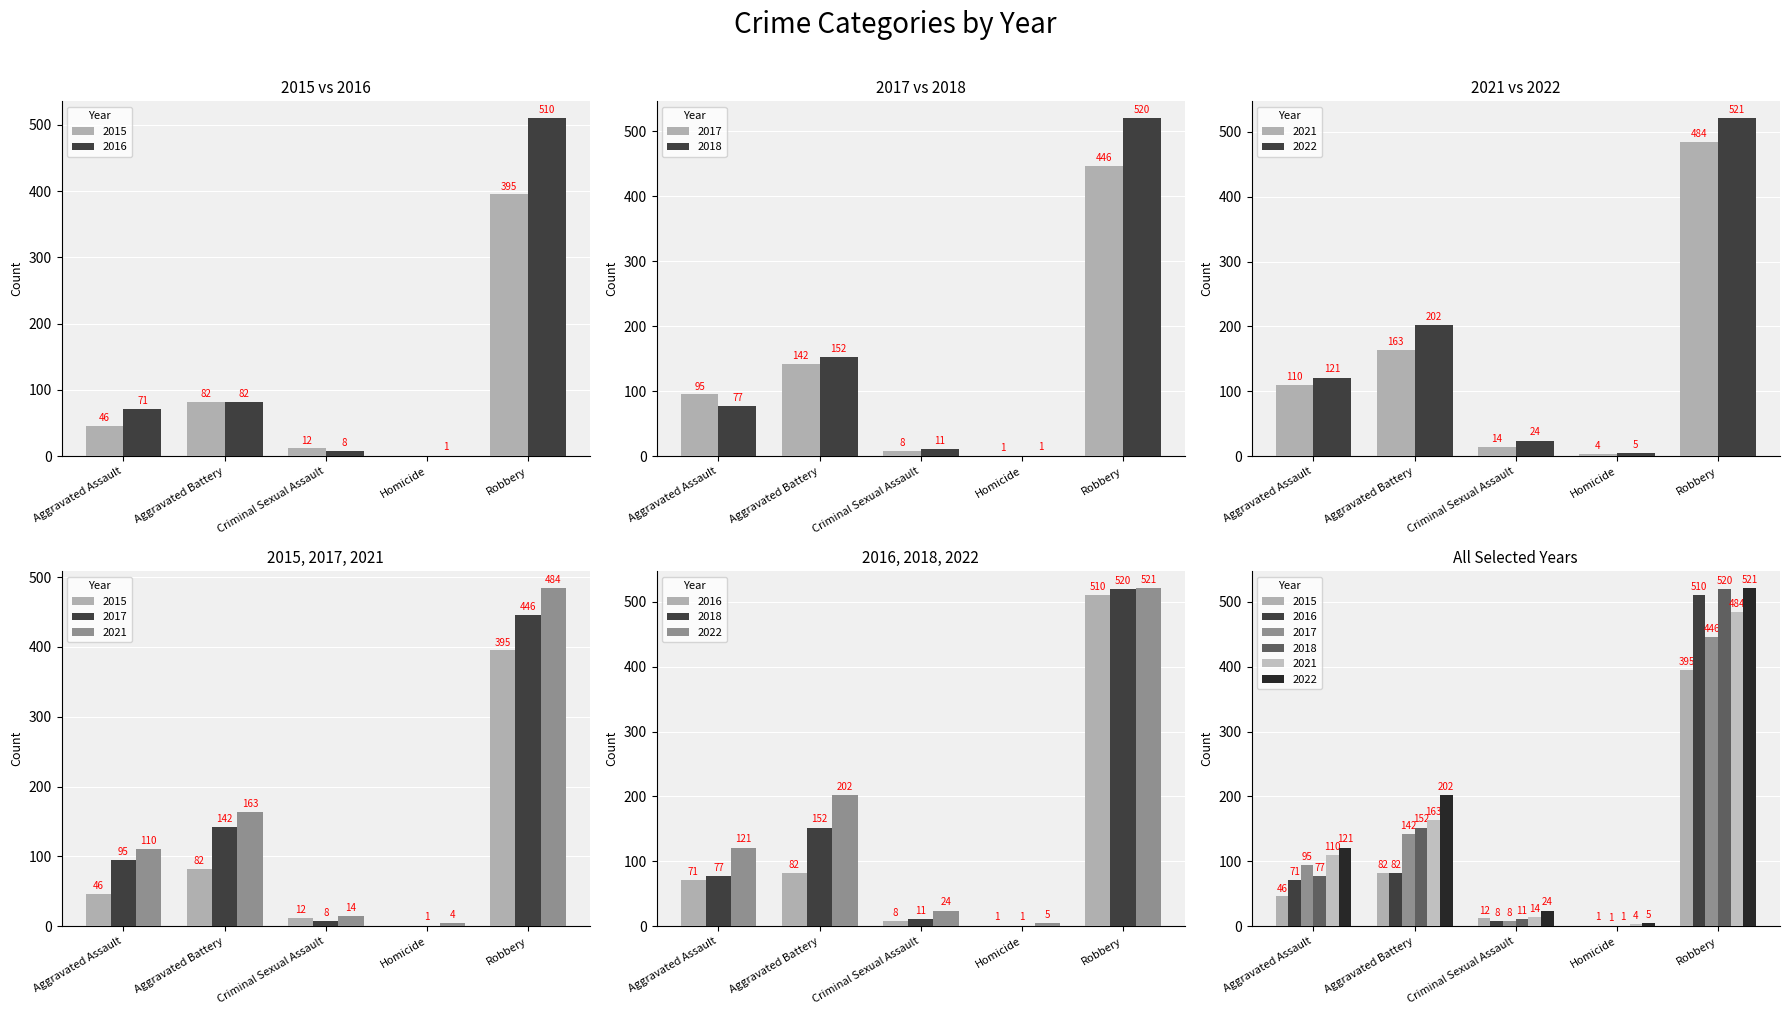

What is the difference between the highest and lowest values at Aggravated Battery?

120